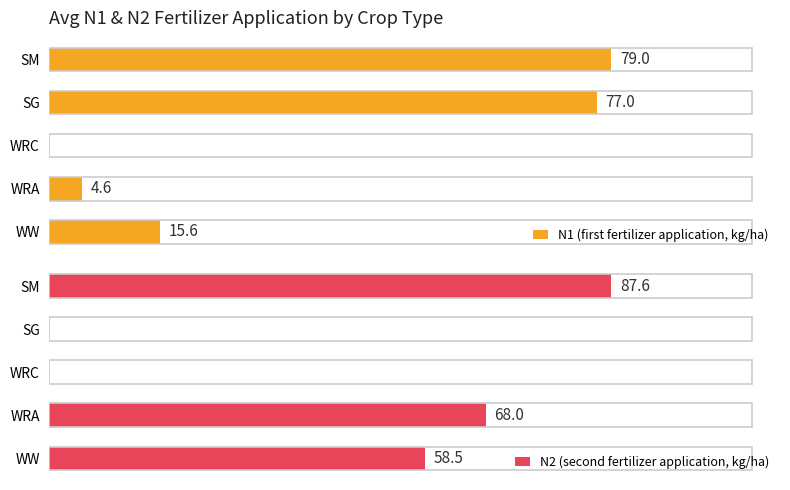

Reading right to left, list all the values displayed in this chart.

N1 (first fertilizer application, kg/ha): 79.0	77.0	0.0	4.6	15.6
N2 (second fertilizer application, kg/ha): 87.6	0.0	0.0	68.0	58.5